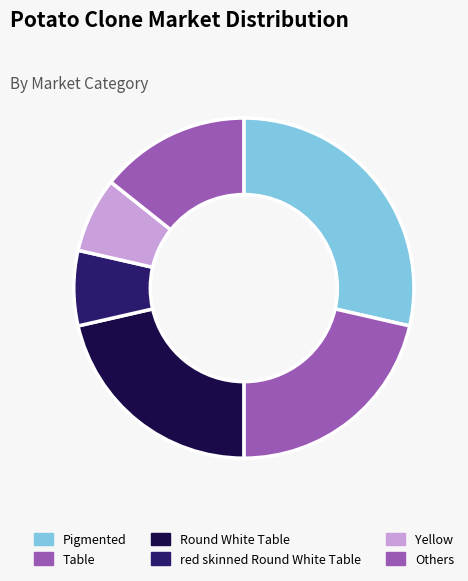

What is the largest slice in the pie chart?

Pigmented